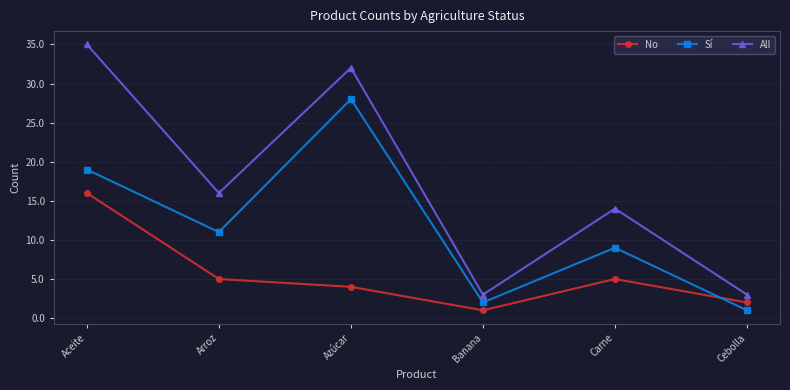

Which series changed the most between Azúcar and Cebolla?

All